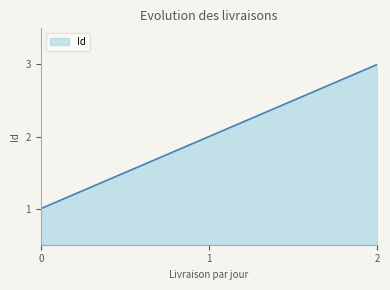

At which category does the chart reach its minimum across all series?

0